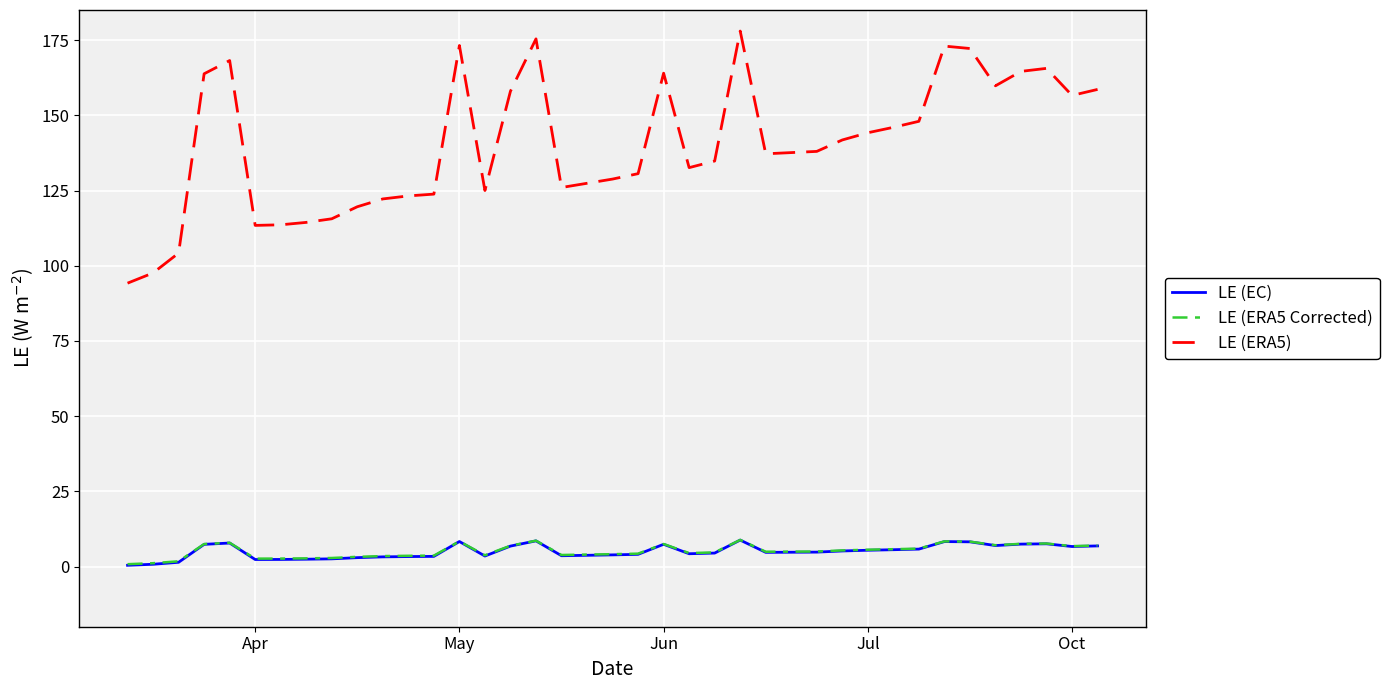

True or false: LE (ERA5 Corrected) and LE (ERA5) intersect in this chart.

False